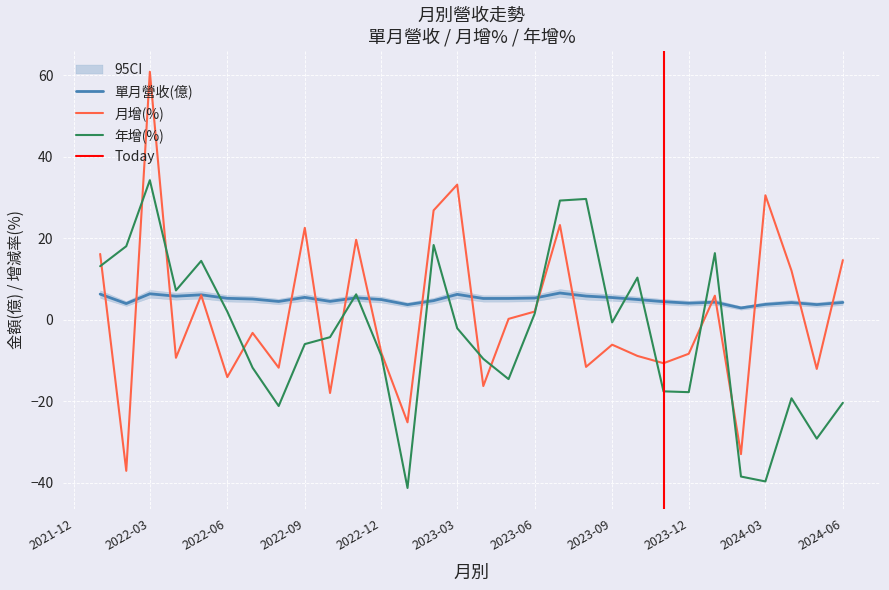

Which category has the highest value in the 年增(%) series?

2022-03